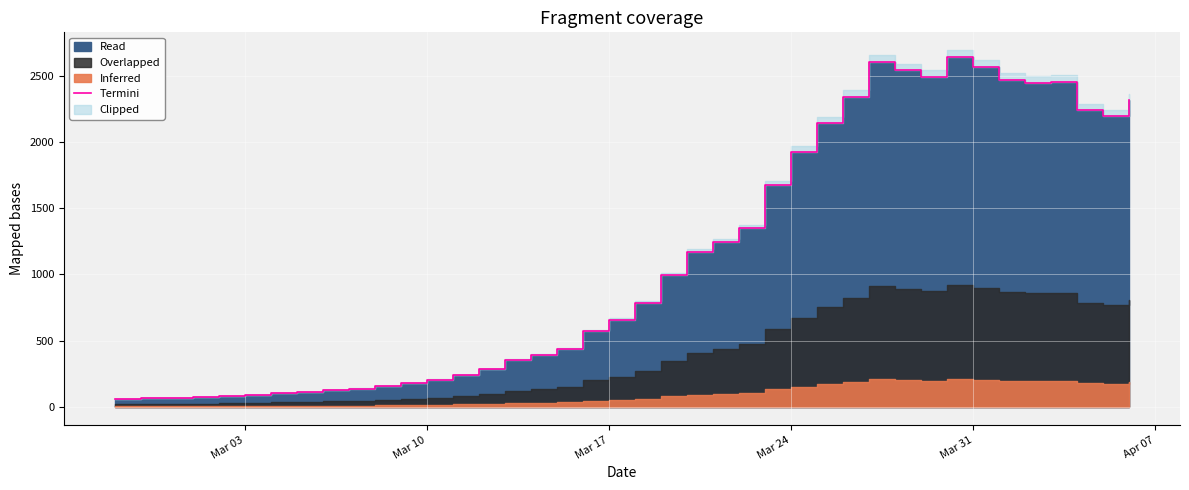

What is the smallest value displayed?

61